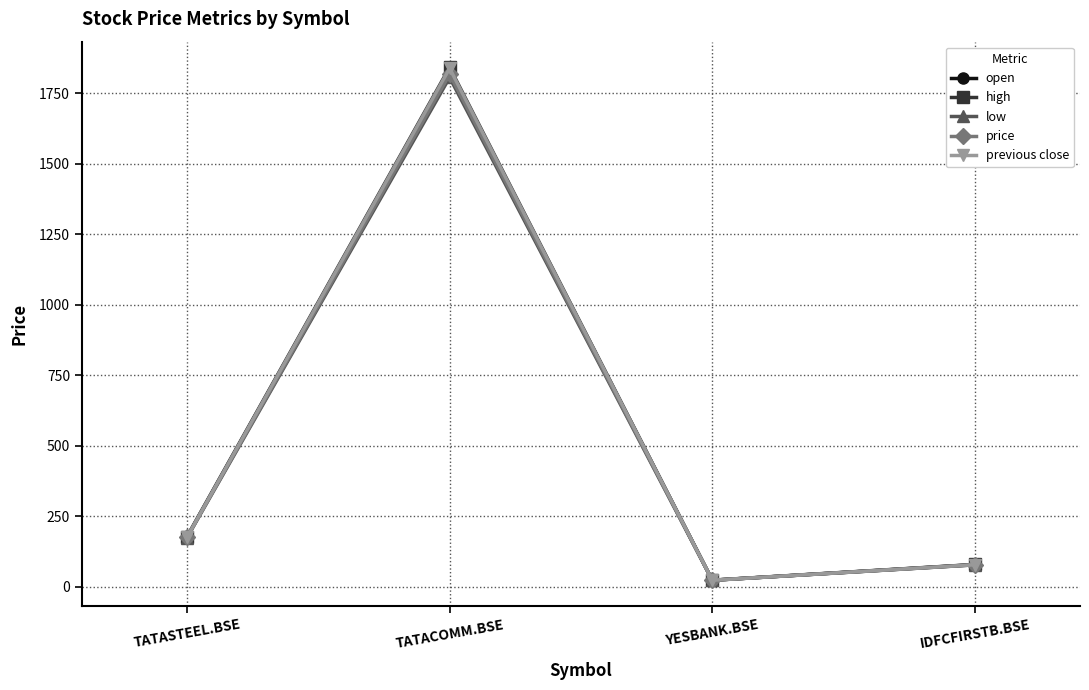

How many lines are shown in the chart?

5